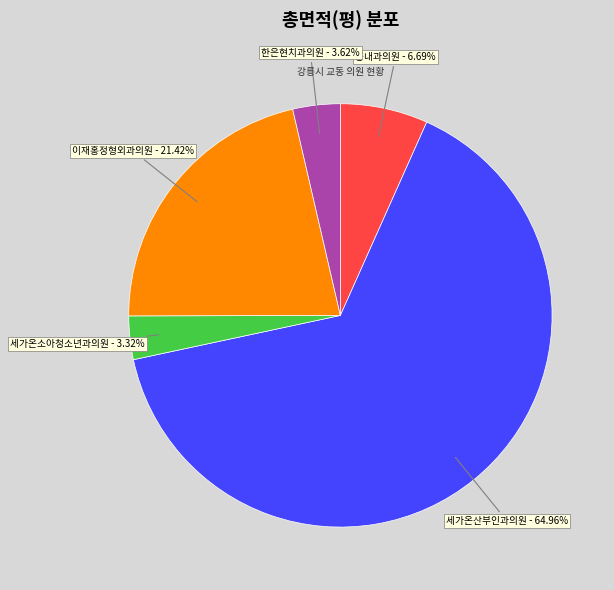

To the nearest percent, what is the difference between the 세가온산부인과의원 and 한은현치과의원 slice percentages?

61%